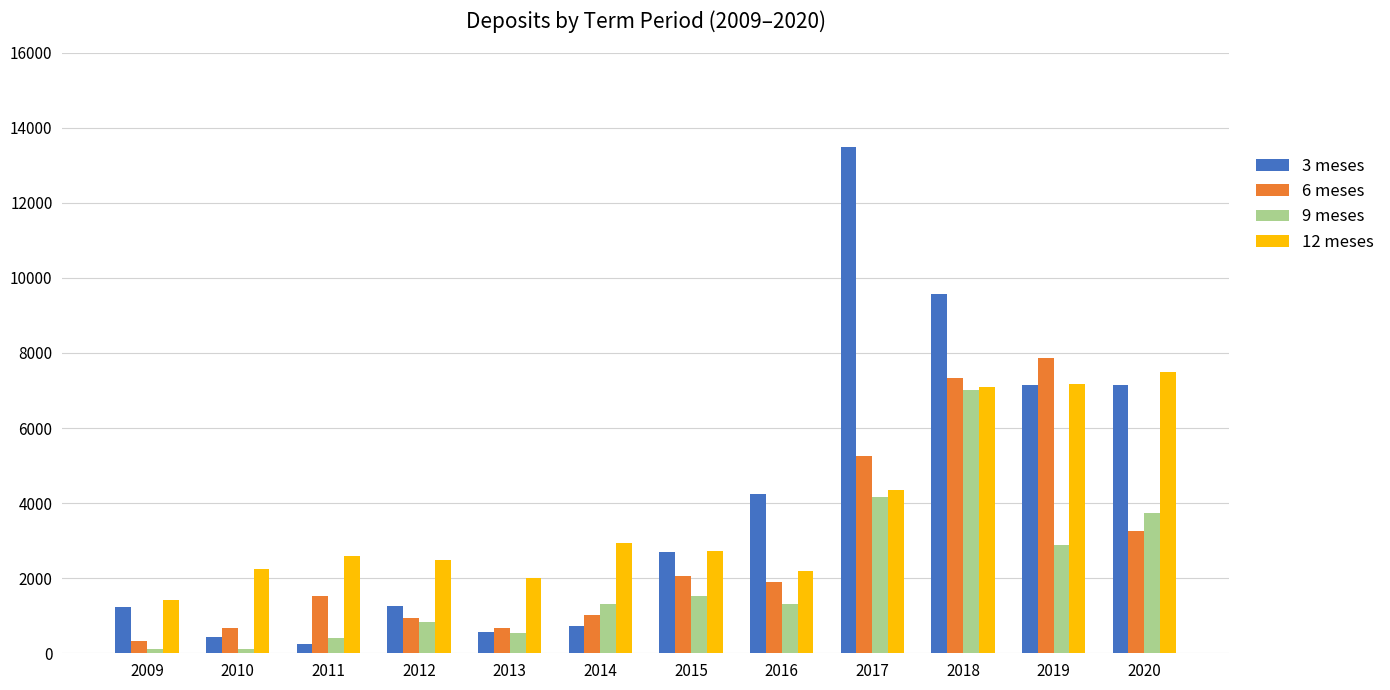

The value of 9 meses at 2018 is 4801. True or false?

False